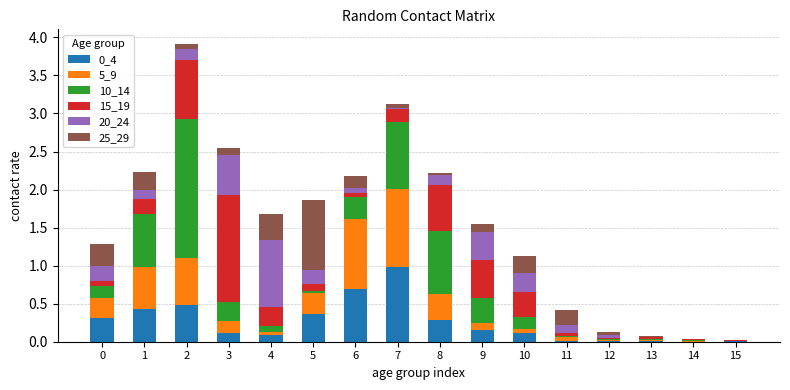

The 0_4 series shows 0.0 at 15. True or false?

True